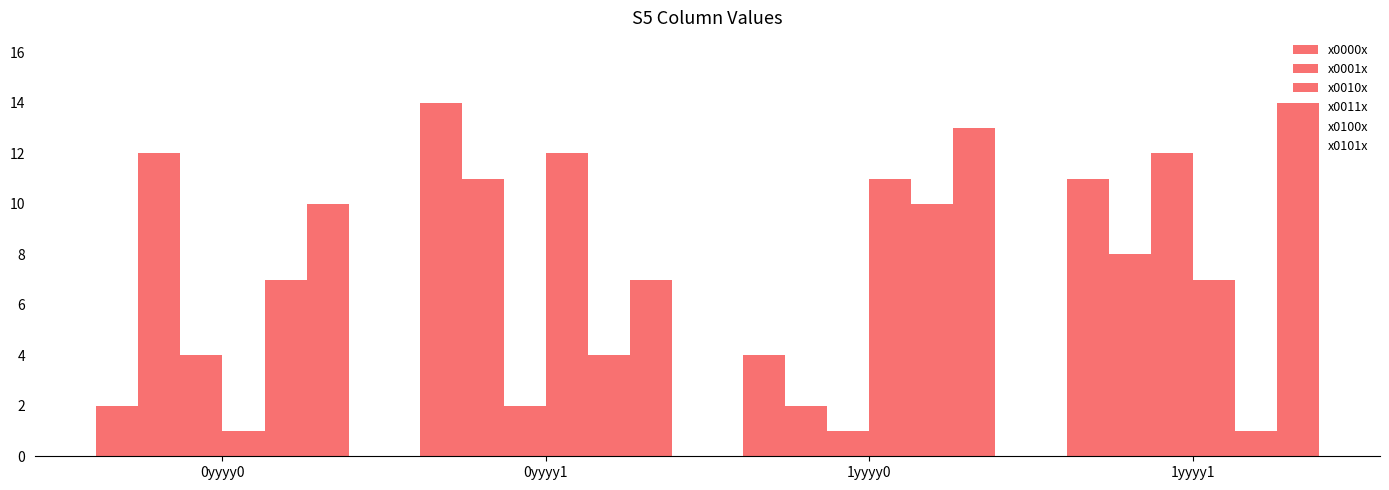

How many bars are there in total?

24